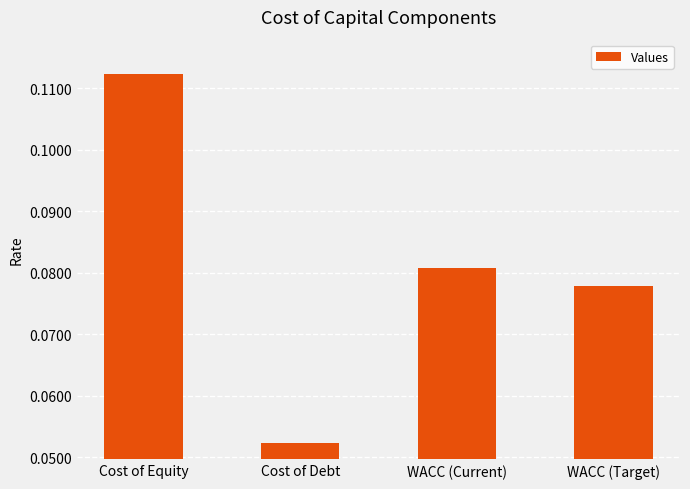

Which label corresponds to the largest value in the chart?

Cost of Equity